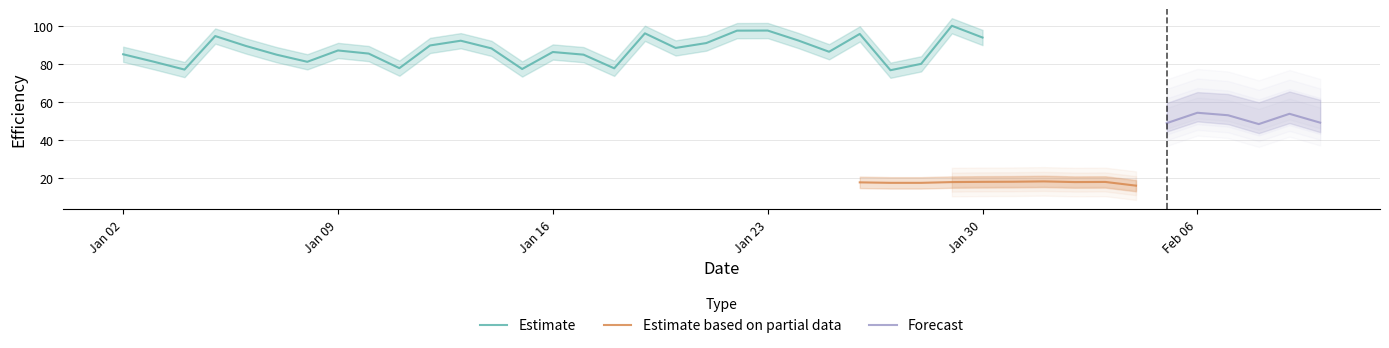

True or false: efficiency_2 and efficiency_1 intersect in this chart.

False